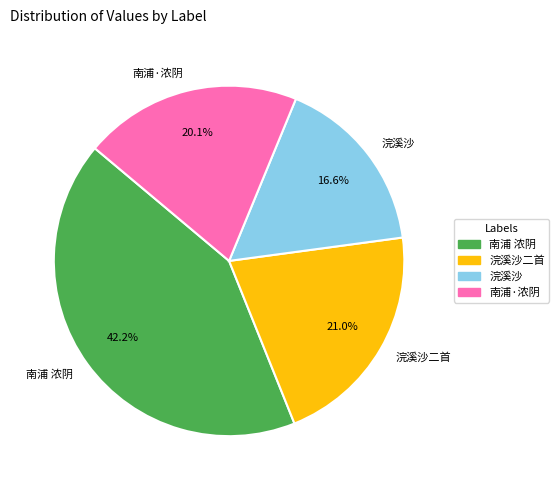

Does 南浦 浓阴 represent more than half of the total?

No